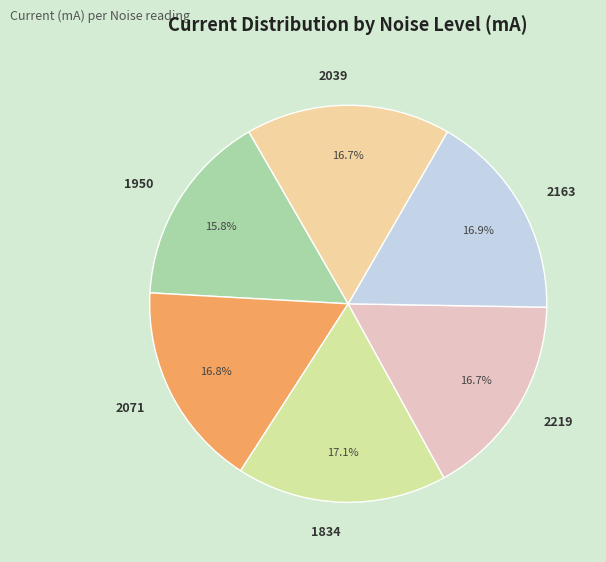

Does 2219 represent more than half of the total?

No